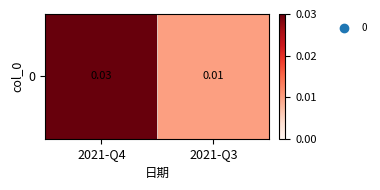

True or false: the data shows 0.0 at 2021-Q4.

False